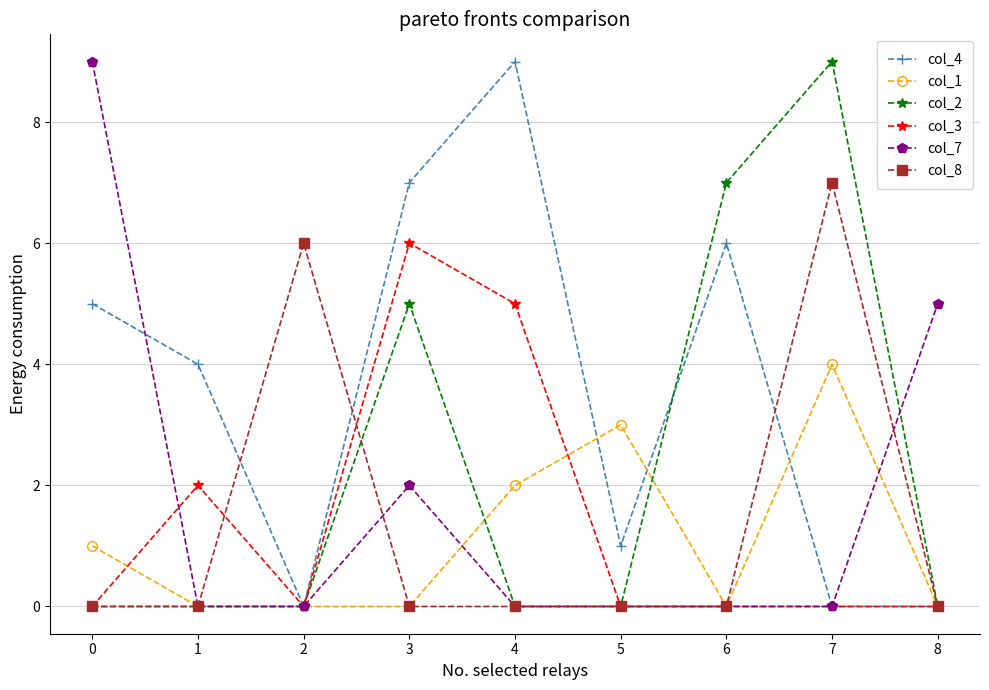

How many lines are shown in the chart?

6